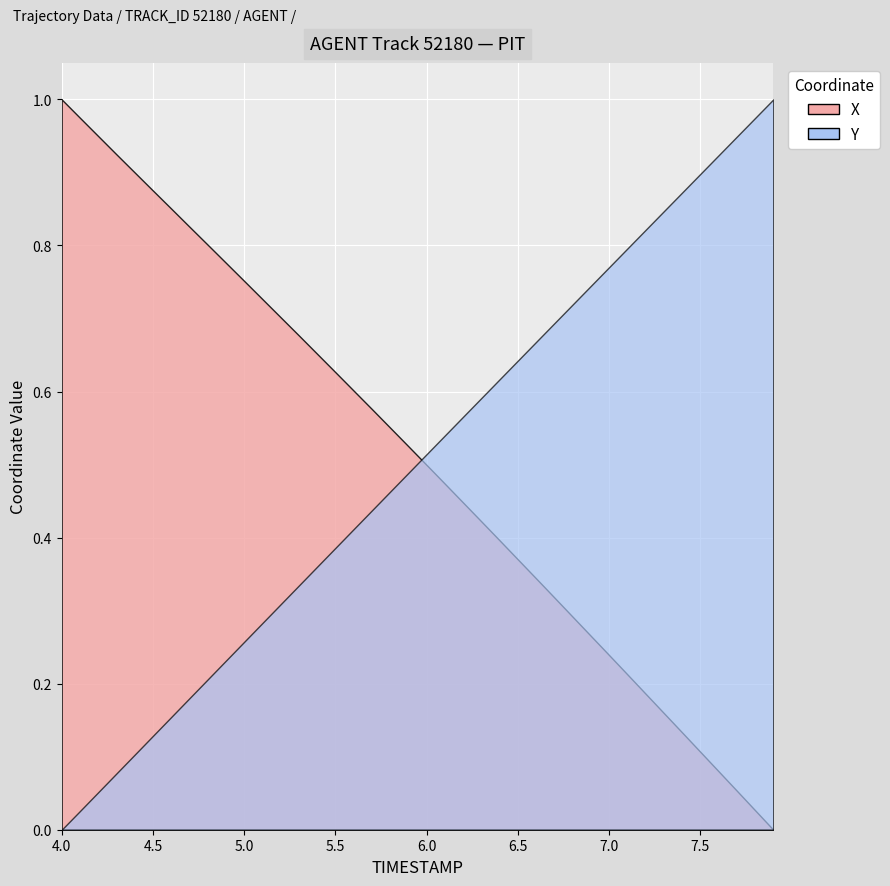

What is the difference between the maximum and second lowest values in the Y series?

25.2